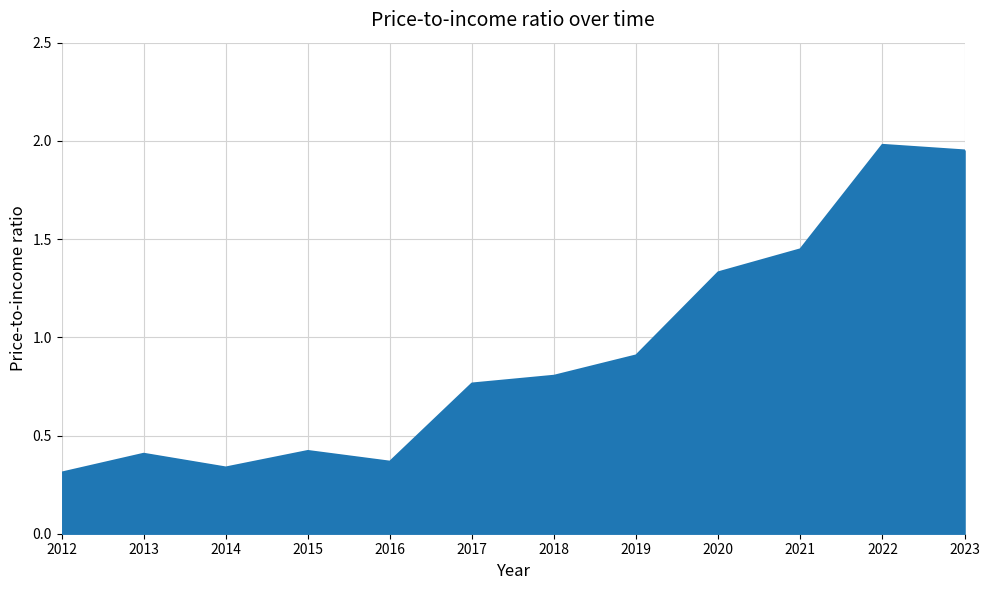

The chart shows a value of 0.9 at 2019. True or false?

True